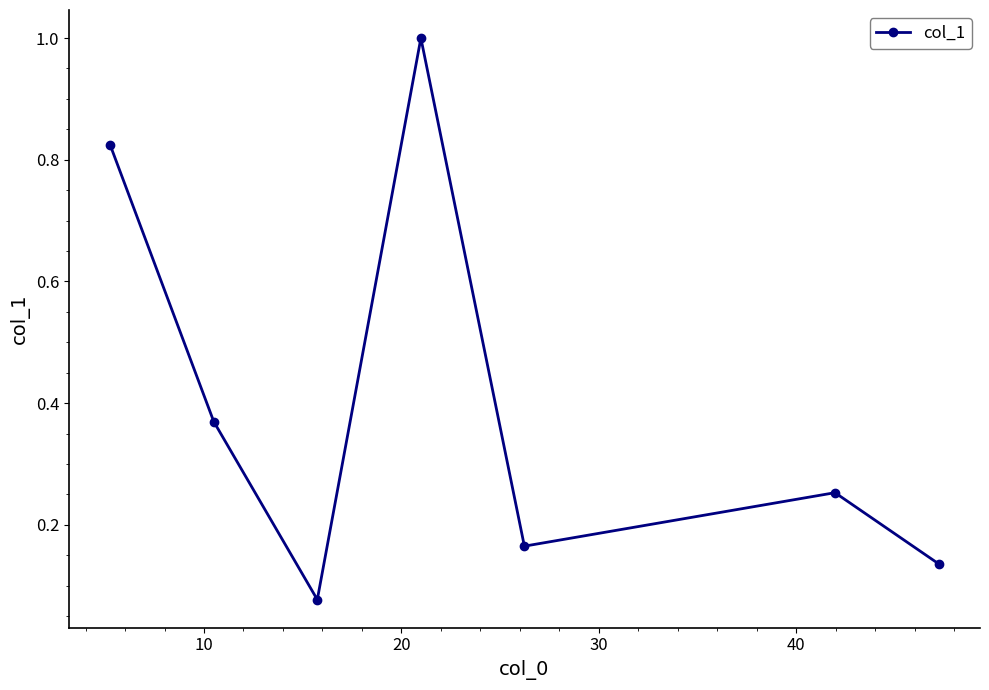

What is the sum of all values?

2.8